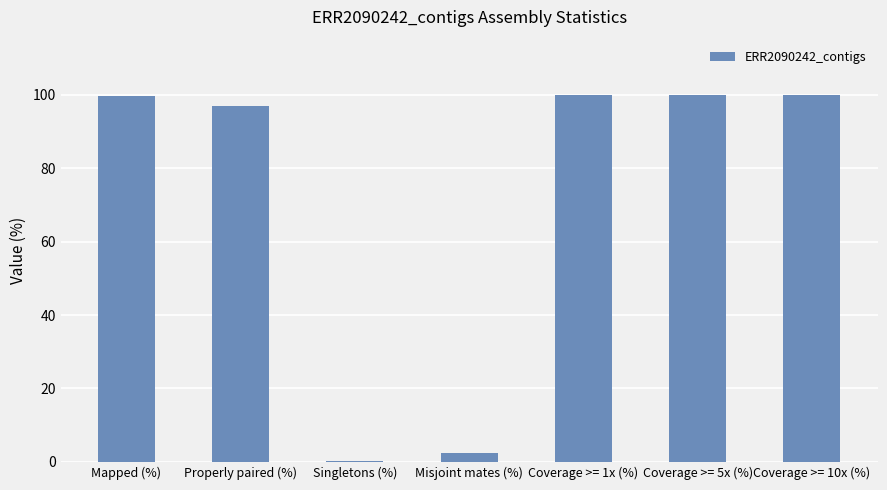

Is it true that the value at Coverage >= 1x (%) is 100.0?

True